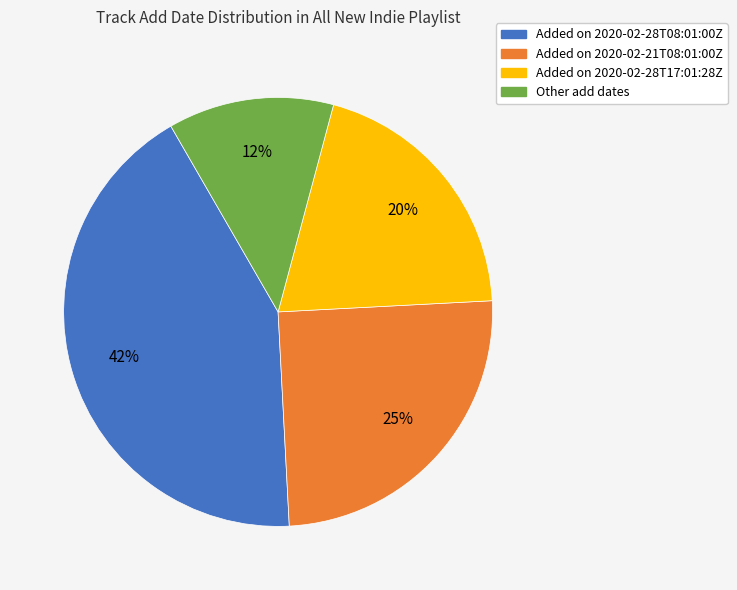

Count the number of slices in the pie.

4